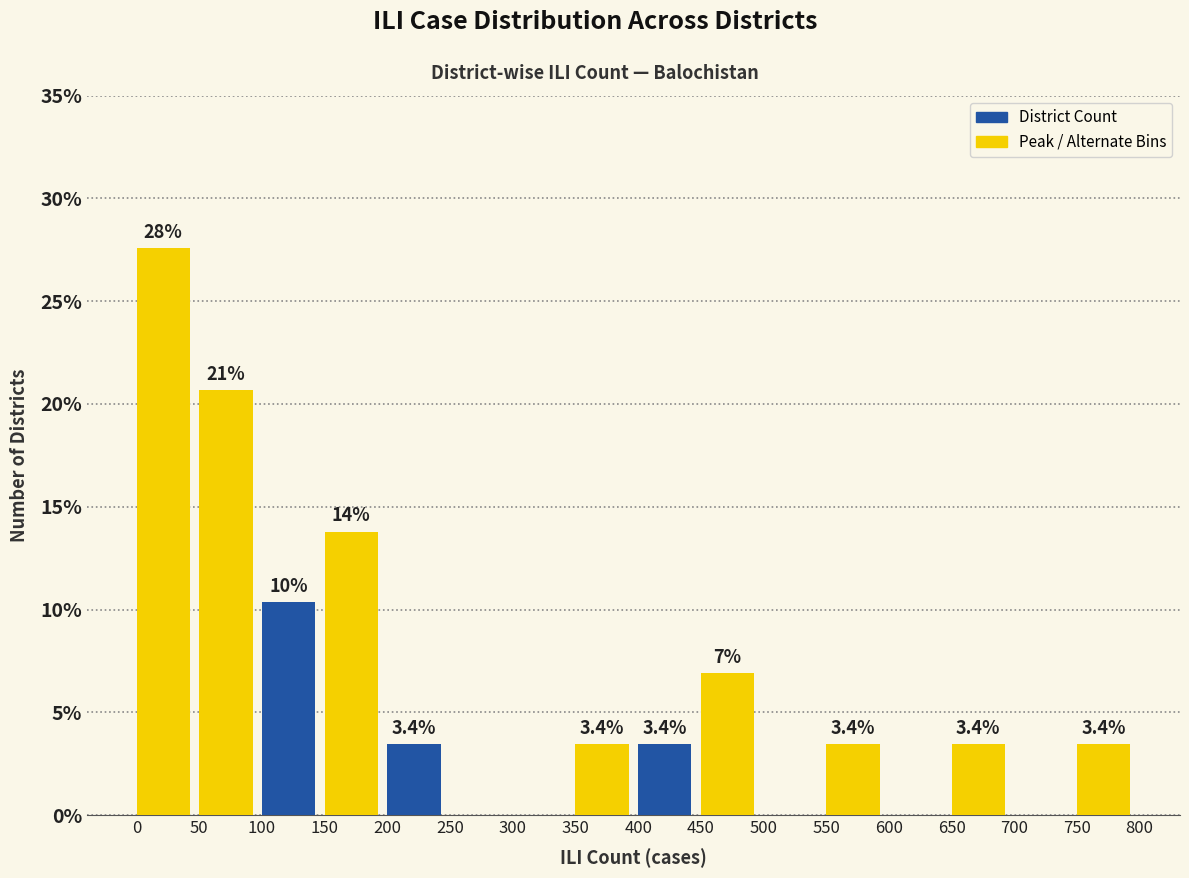

Which range on the x-axis has the tallest bar?

0 to 50